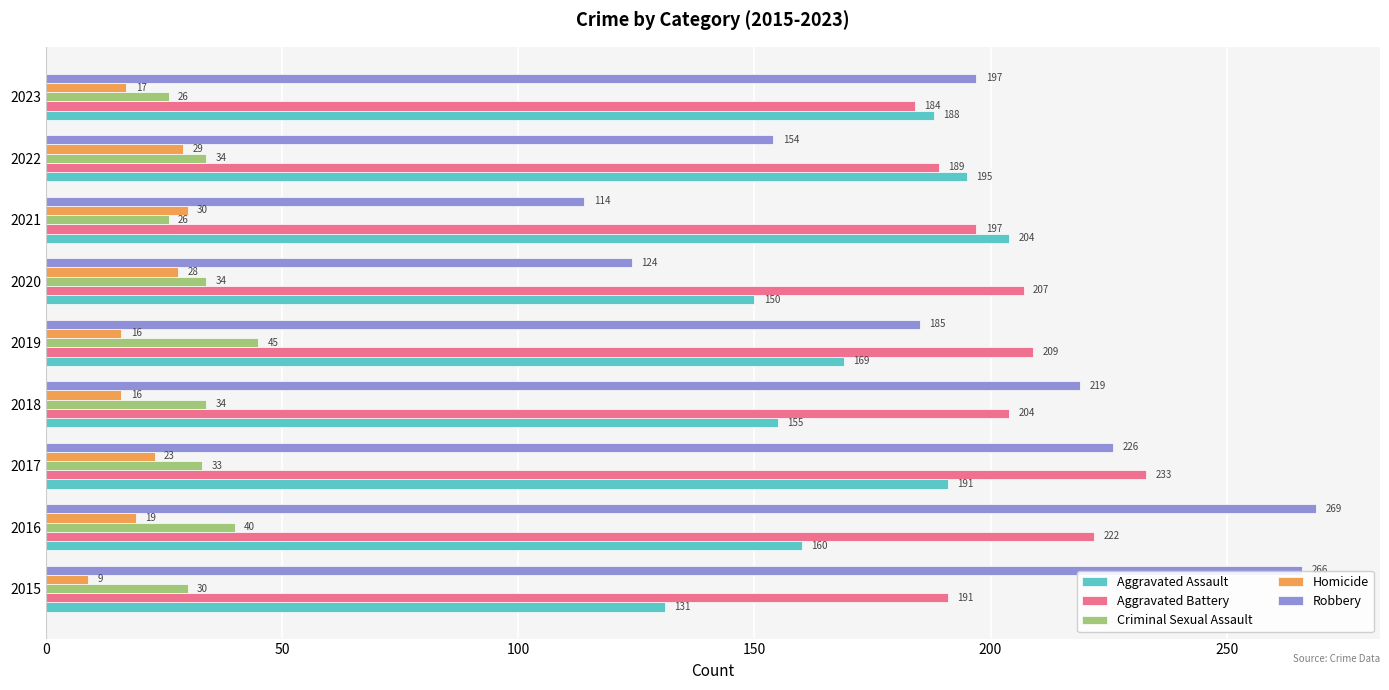

True or false: Robbery has a value of 151 at 2016.

False